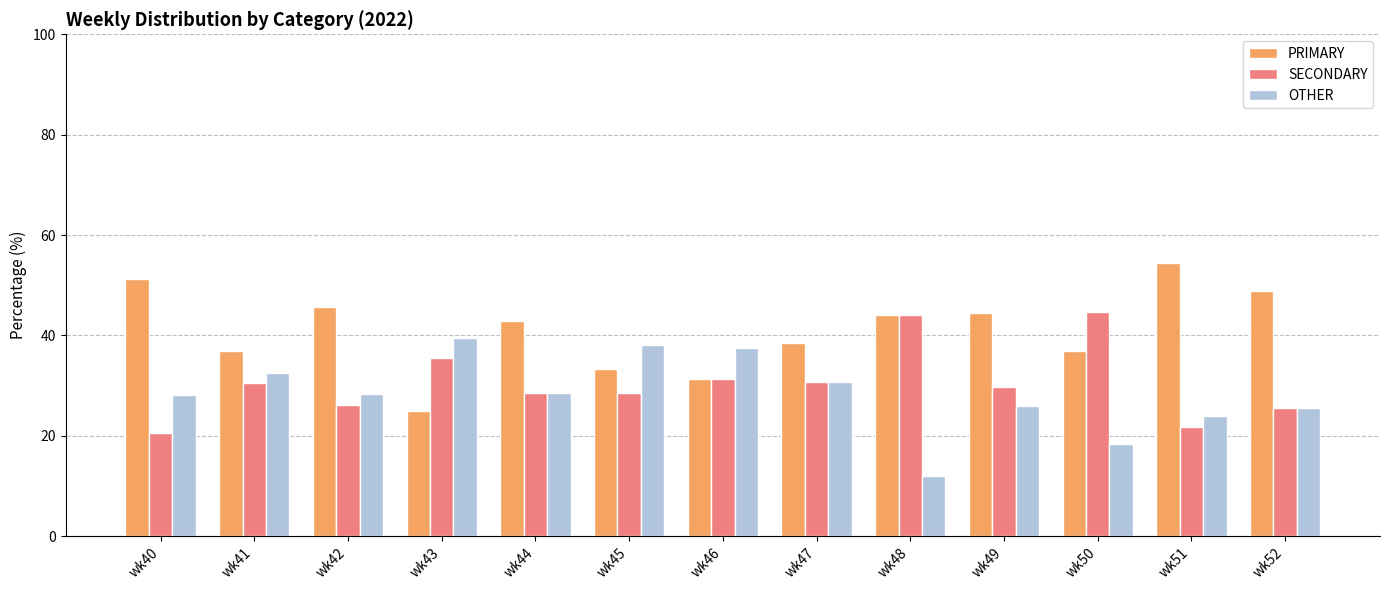

At how many categories does at least one series exceed 17?

13